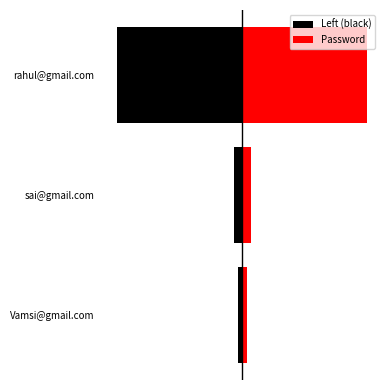

What is the value of the Password bar at the 3rd from the left?

34567